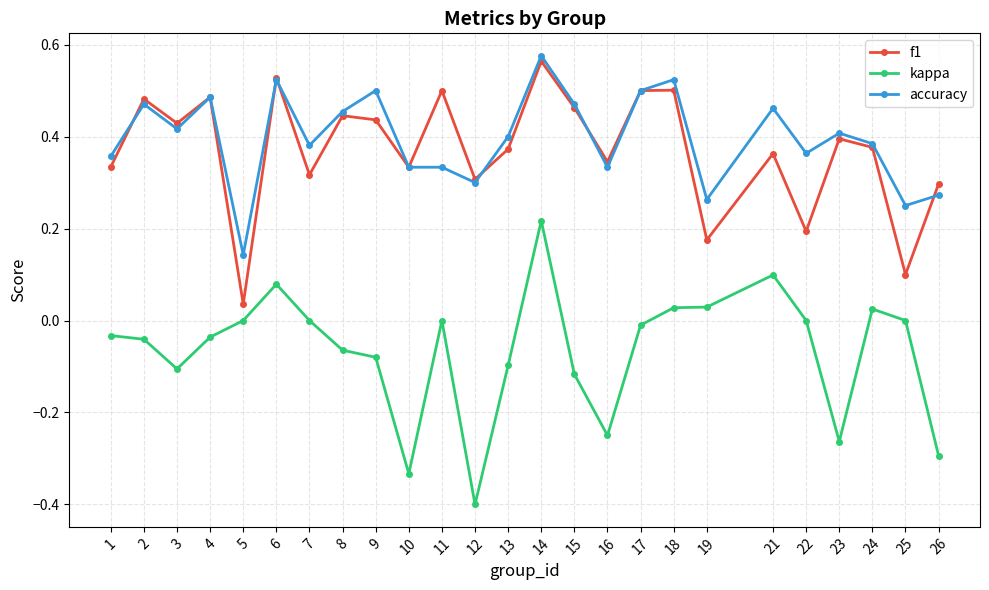

What is the sum of the accuracy values at 26 and 14?

0.8